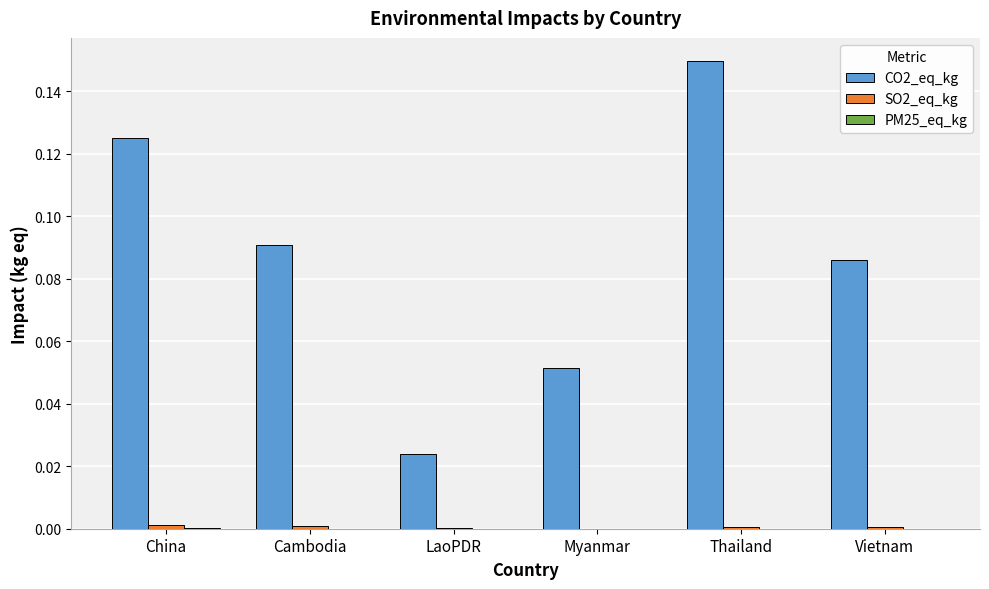

At which category is the sum across all series the highest?

Thailand